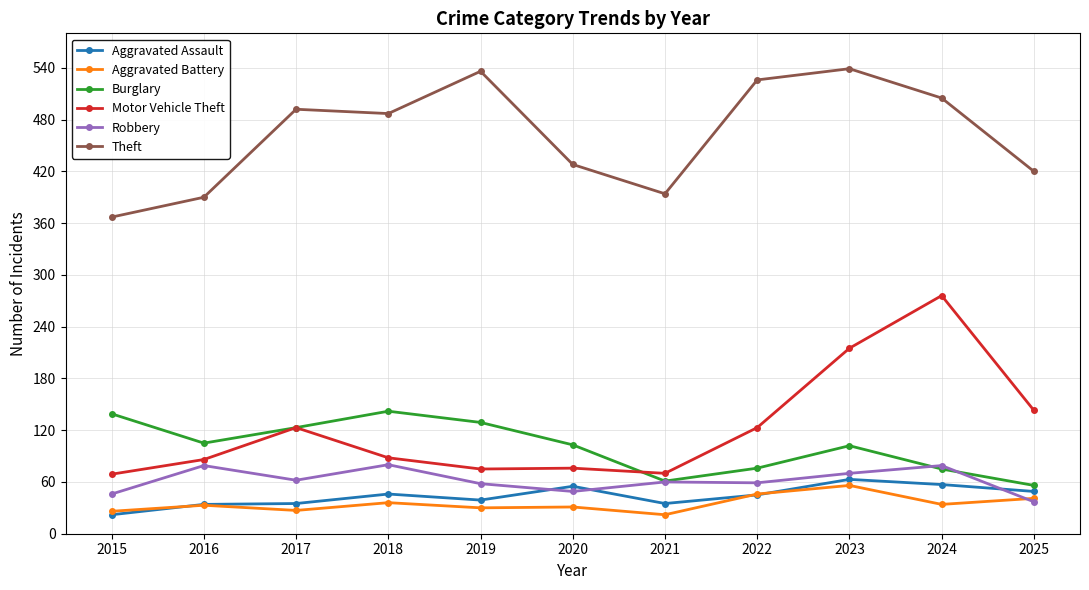

True or false: Aggravated Battery has more than 1 interior local peaks.

True